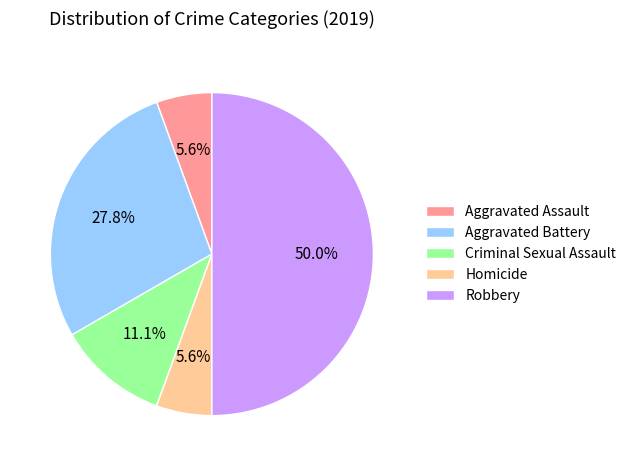

How many segments does this pie chart have?

5